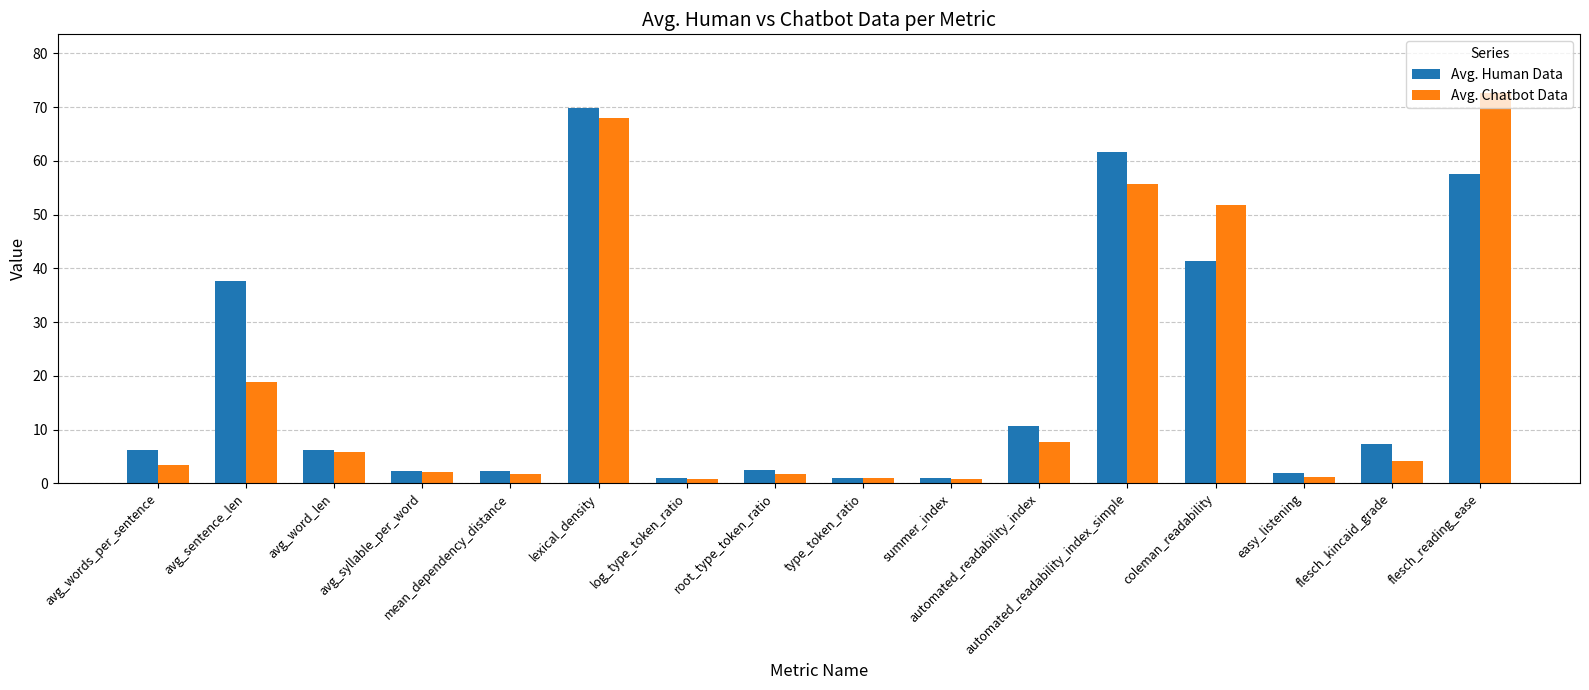

How many distinct data groups are displayed?

2